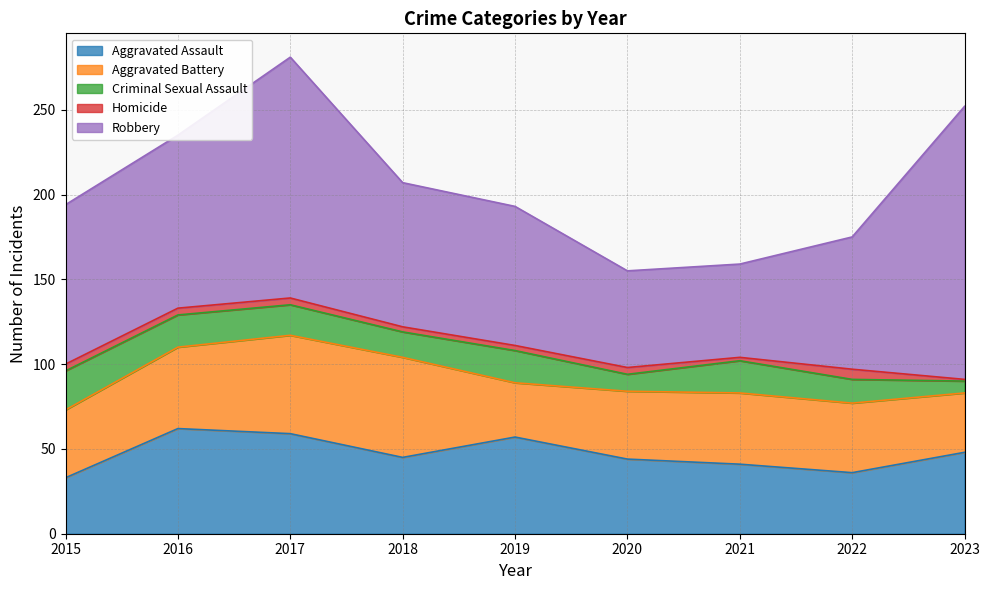

What is the total value across all series at 2016?

235